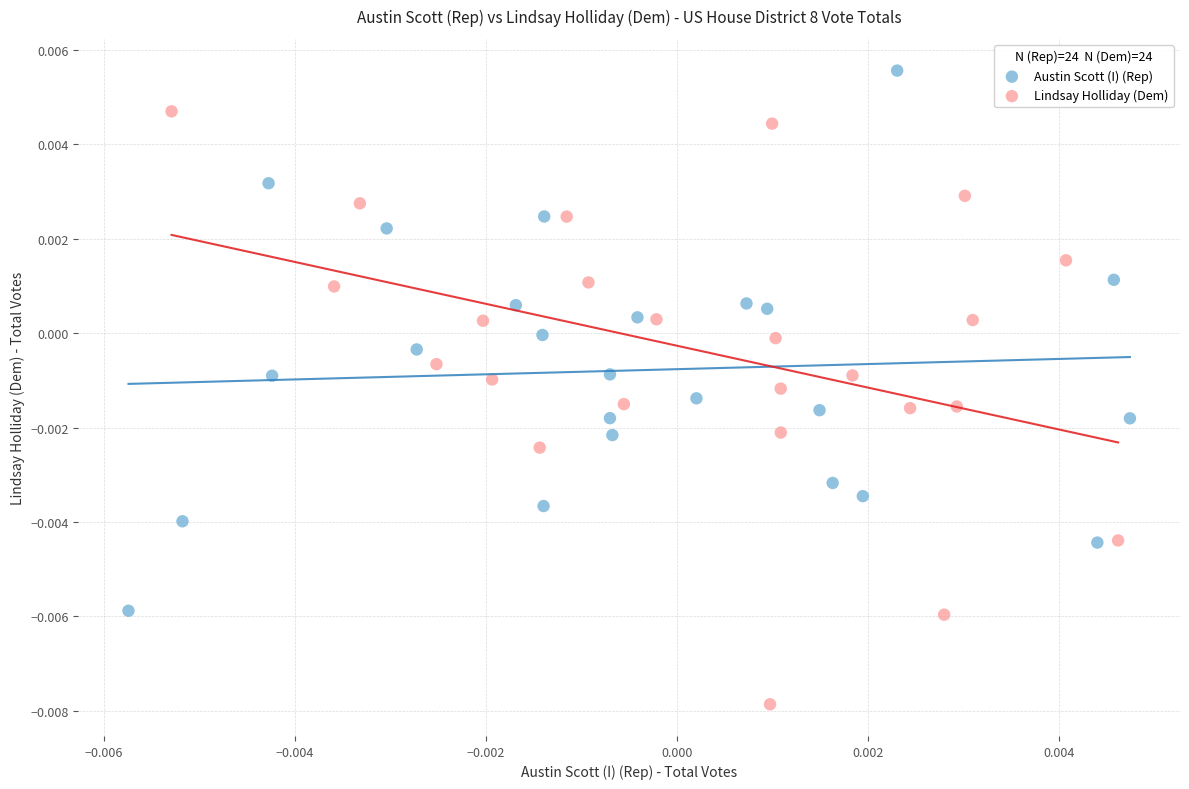

Which series has the largest Y range (max minus min)?

Lindsay Holliday (Dem)